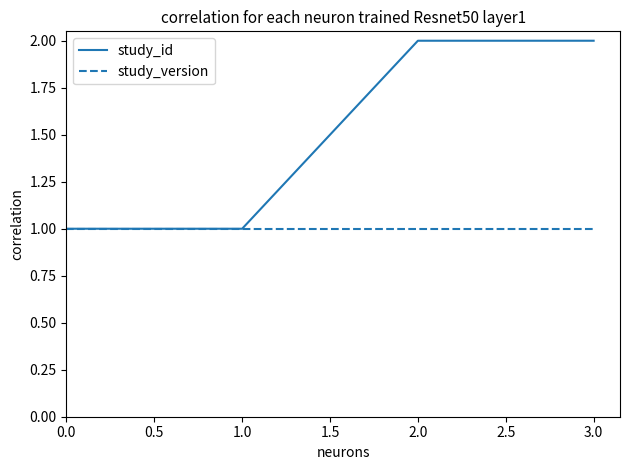

The study_version series shows 2 at 3.0. True or false?

False